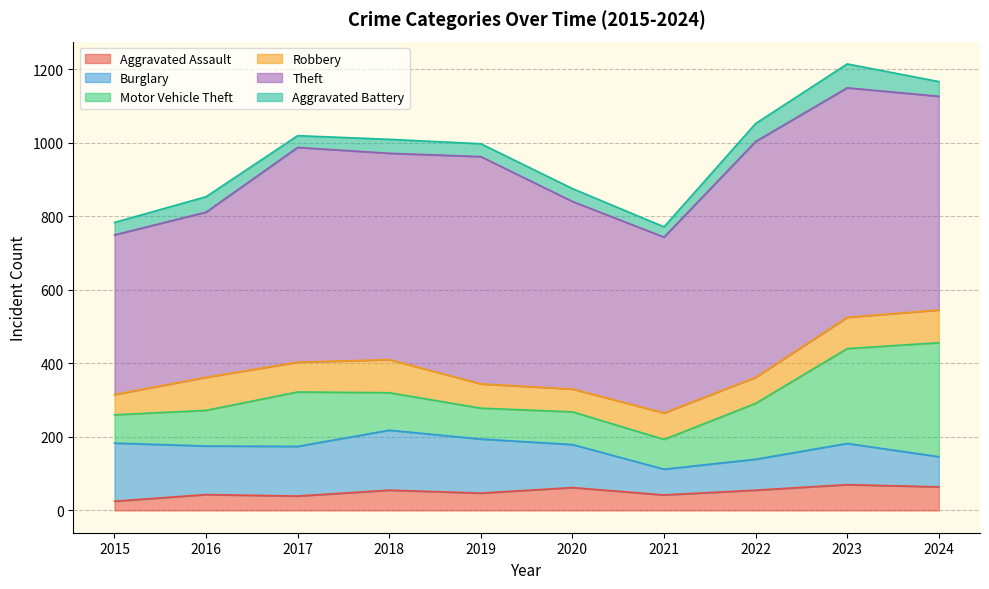

What is the average value of the Burglary series?

120